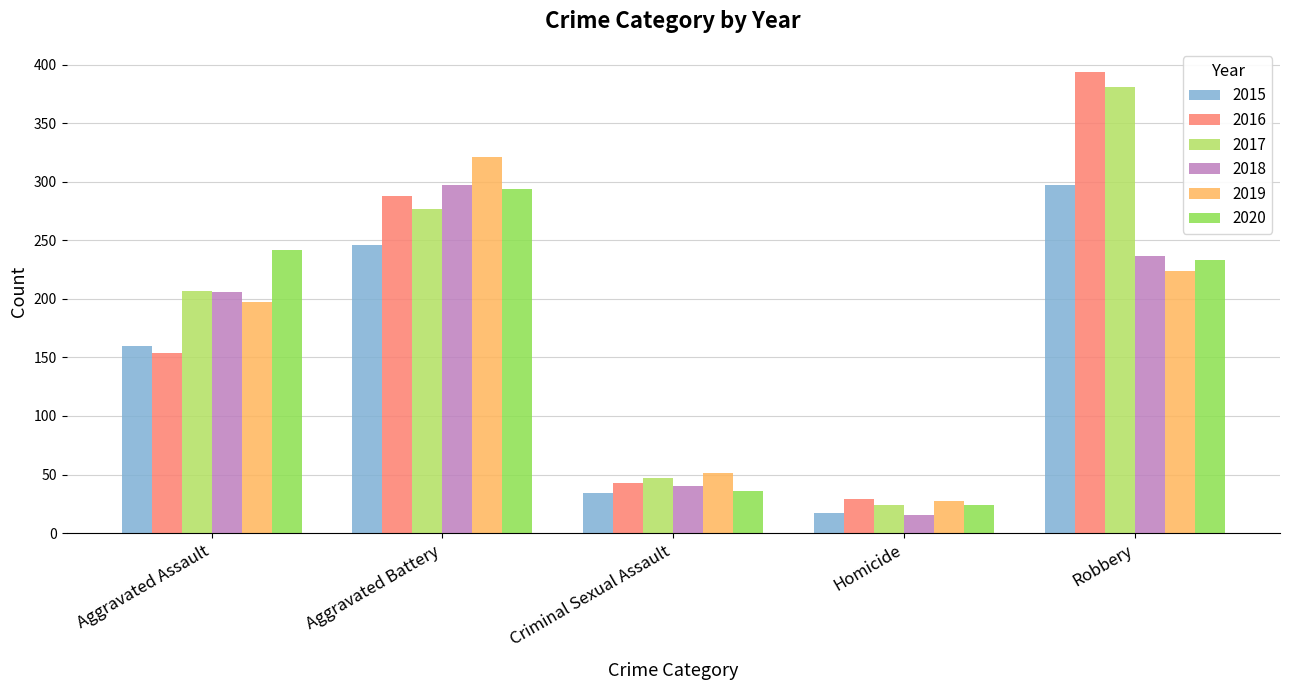

Reading left to right, extract all data points from this chart.

2015: Aggravated Assault=160	Aggravated Battery=246	Criminal Sexual Assault=34	Homicide=17	Robbery=297
2016: Aggravated Assault=154	Aggravated Battery=288	Criminal Sexual Assault=43	Homicide=29	Robbery=394
2017: Aggravated Assault=207	Aggravated Battery=277	Criminal Sexual Assault=47	Homicide=24	Robbery=381
2018: Aggravated Assault=206	Aggravated Battery=297	Criminal Sexual Assault=40	Homicide=15	Robbery=237
2019: Aggravated Assault=197	Aggravated Battery=321	Criminal Sexual Assault=51	Homicide=27	Robbery=224
2020: Aggravated Assault=242	Aggravated Battery=294	Criminal Sexual Assault=36	Homicide=24	Robbery=233